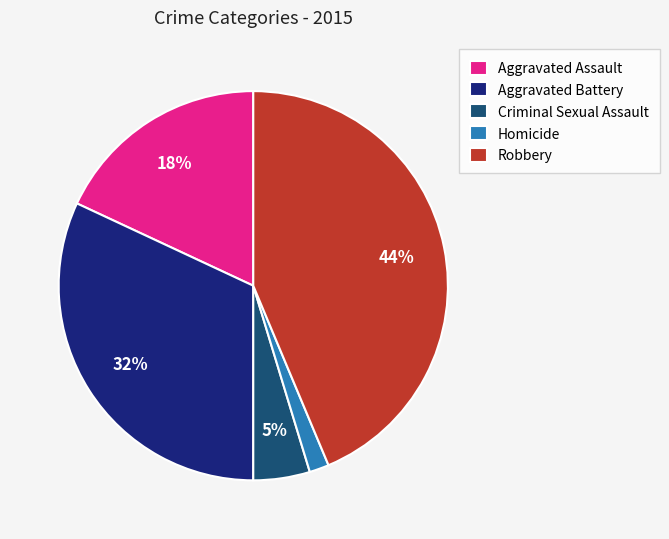

To the nearest percent, what percentage of the pie is Aggravated Battery?

32%